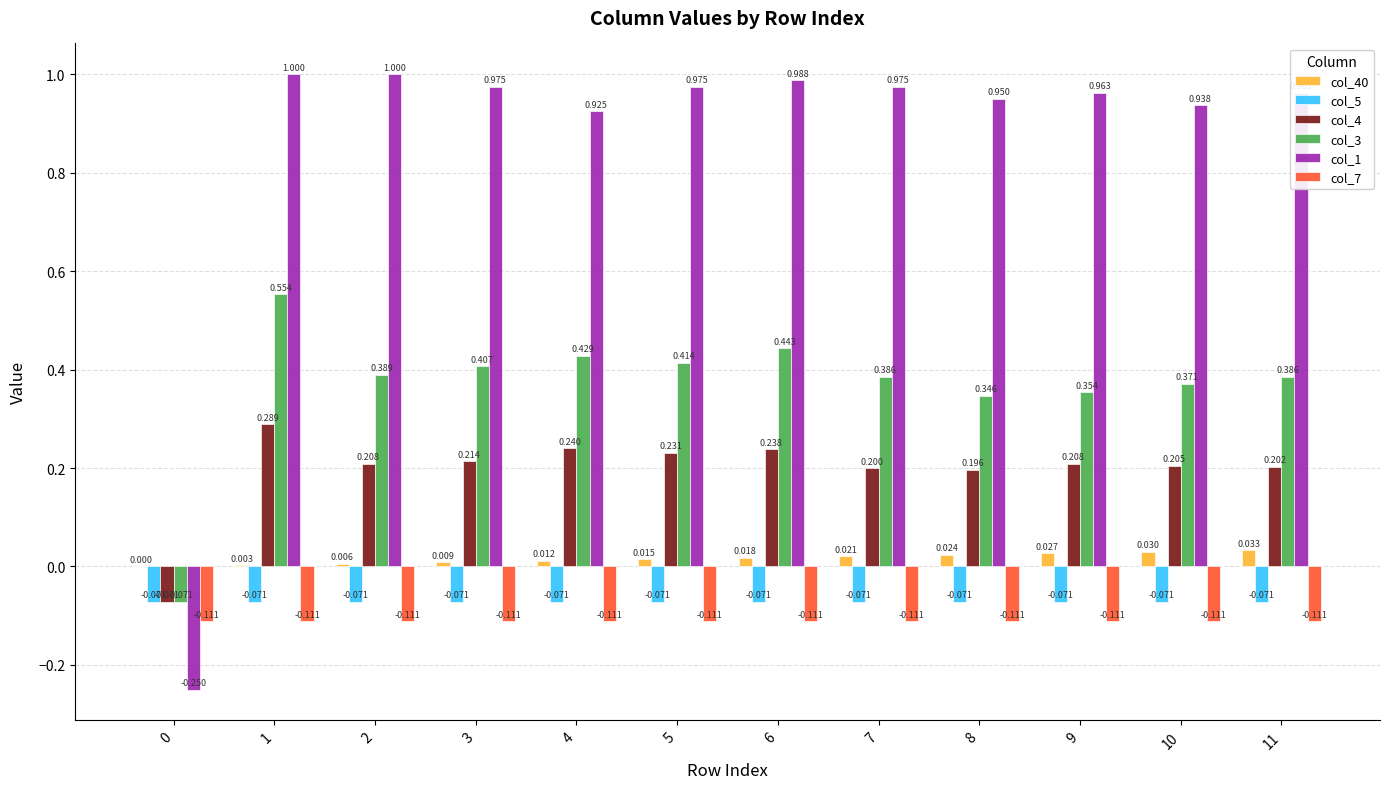

What are all the series names shown in the legend?

col_40, col_5, col_4, col_3, col_1, col_7